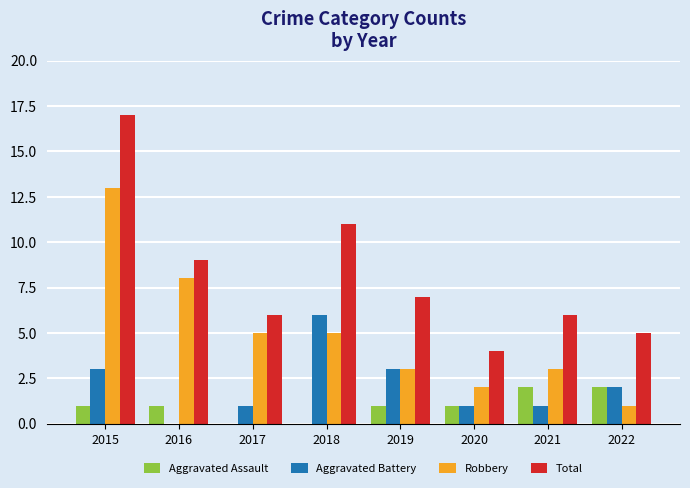

What is the sum of the Aggravated Battery values at 2022 and 2021?

3